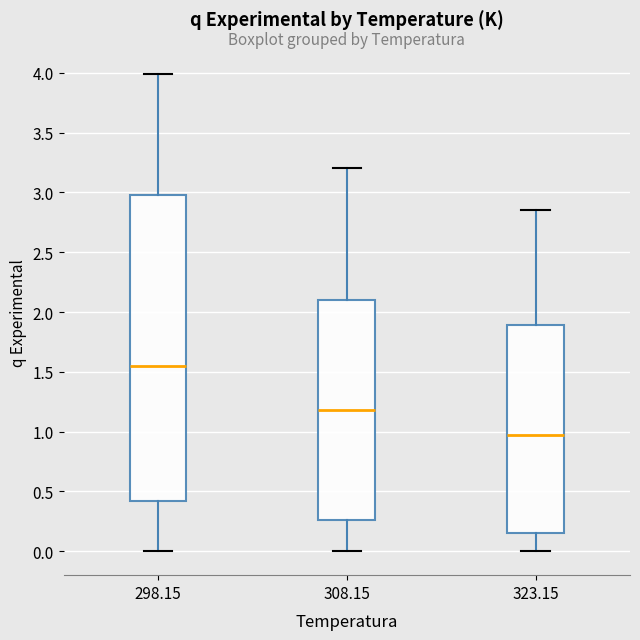

Comparing the boxes themselves (not the whiskers), which one is the tallest?

298.15